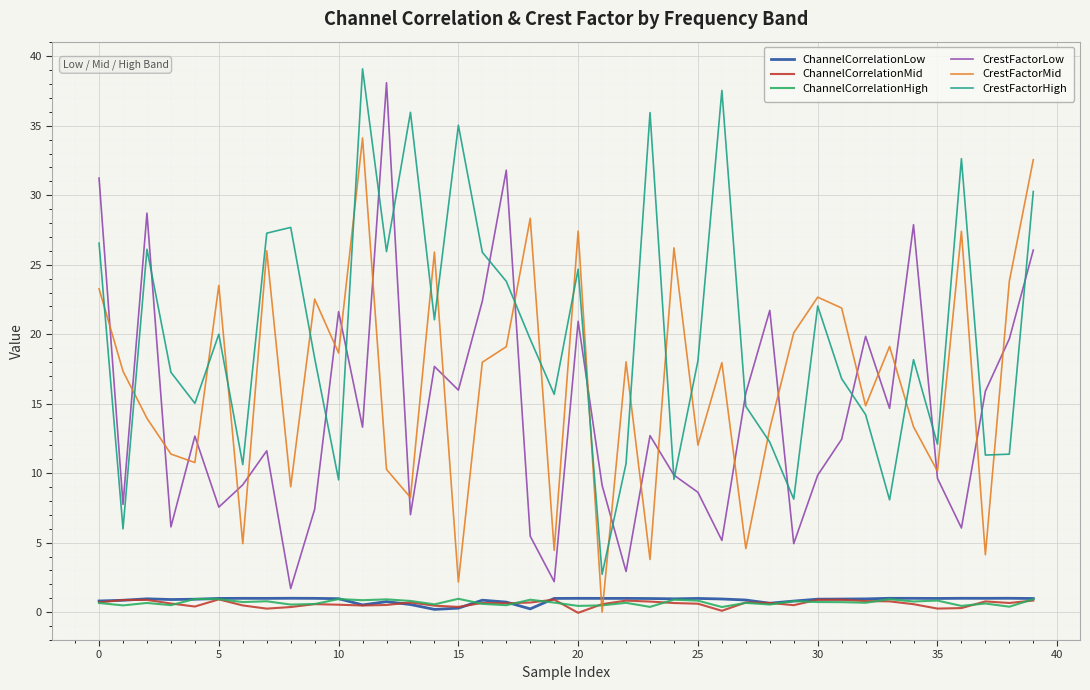

What is the highest value of the ChannelCorrelationHigh series?

1.0